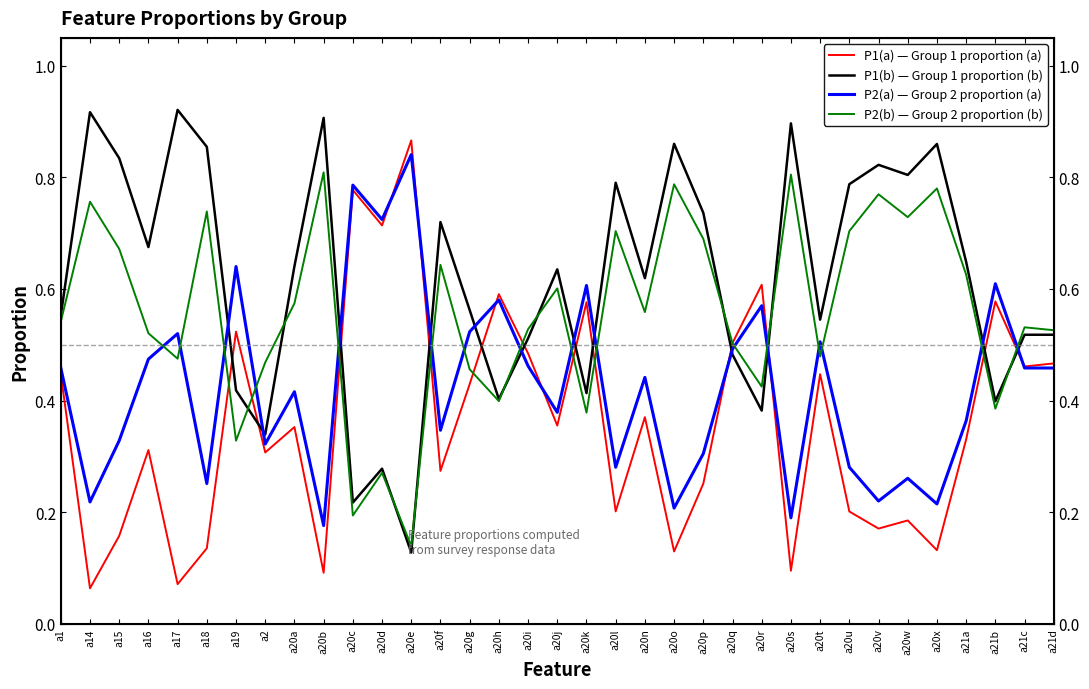

What is the difference between the highest and lowest values at a20k?

0.2